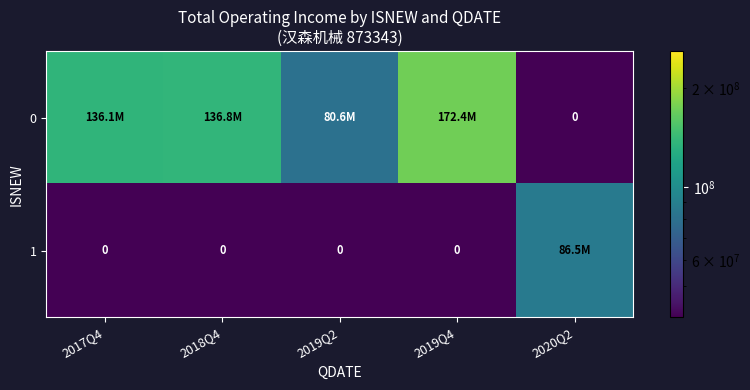

What is the highest value of the 1 series?

86475759.8